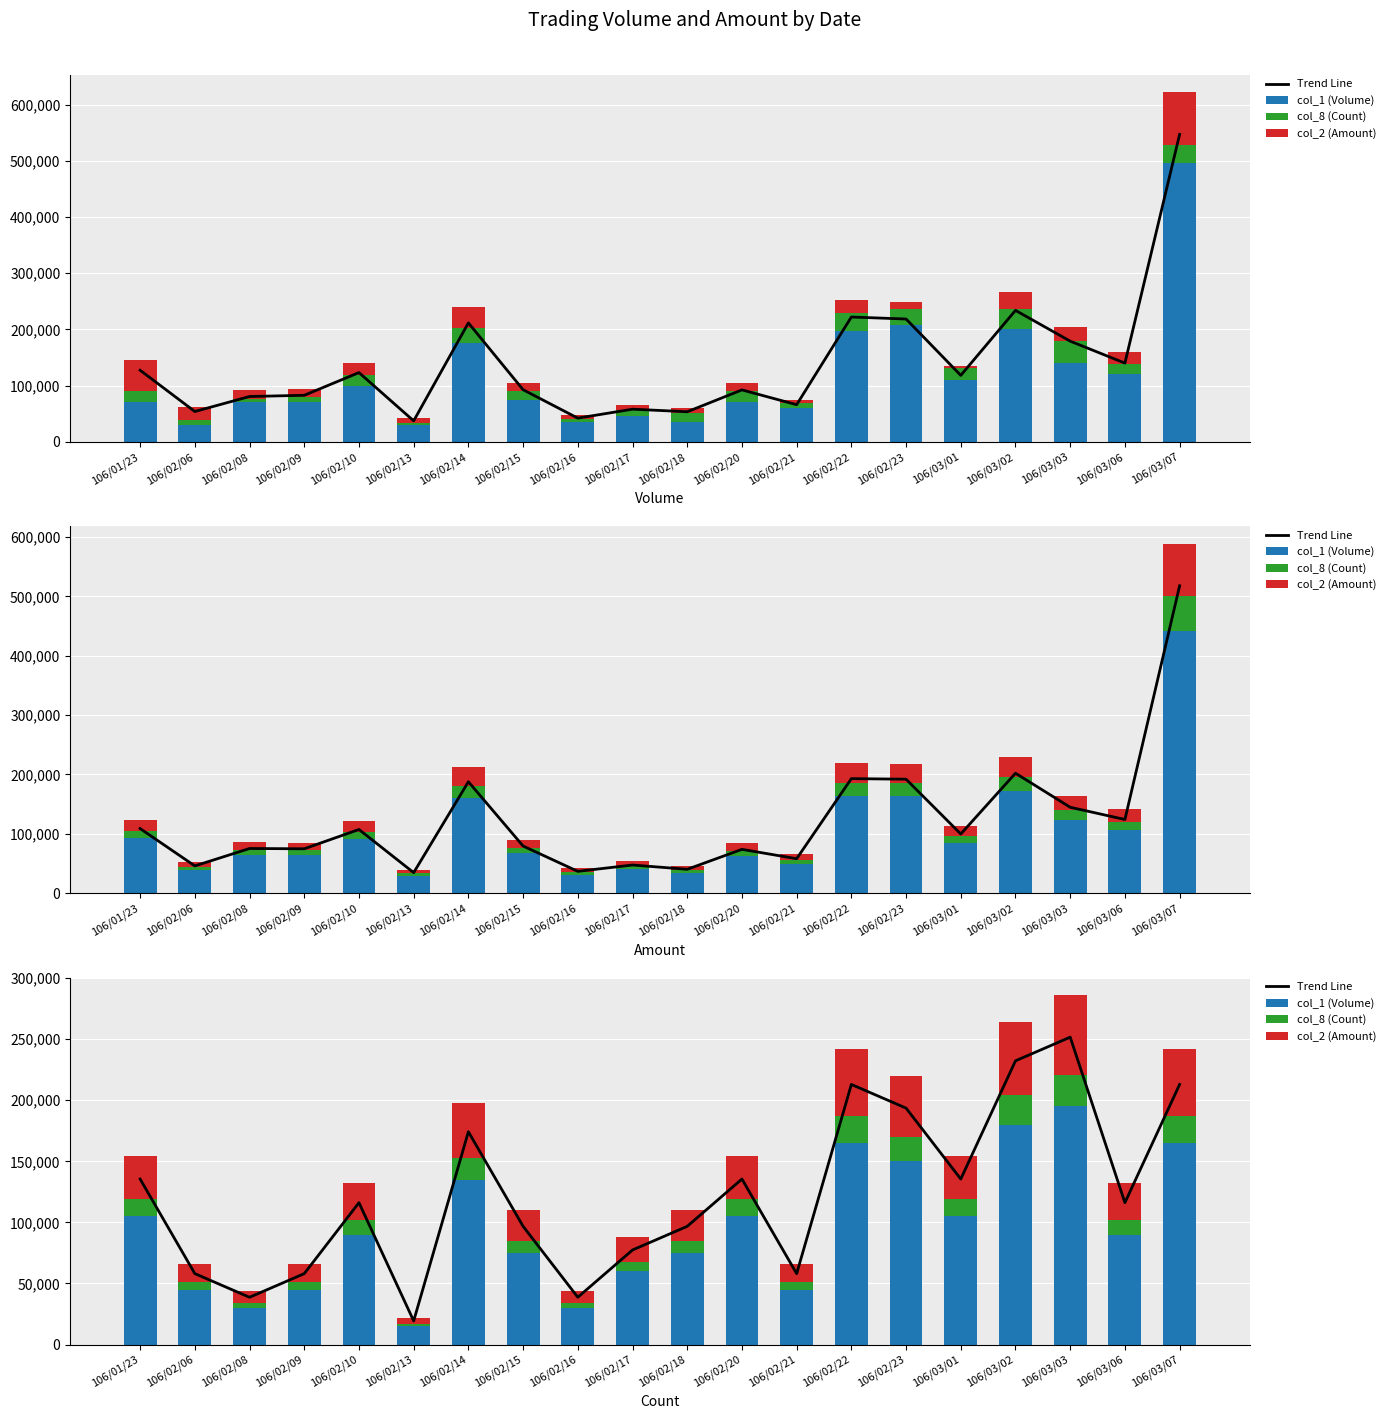

Reading right to left, extract all data points from this chart.

Trend Line: 106/03/07=212960	106/03/06=116160	106/03/03=251680	106/03/02=232320	106/03/01=135520	106/02/23=193600	106/02/22=212960	106/02/21=58080	106/02/20=135520	106/02/18=96800	106/02/17=77440	106/02/16=38720	106/02/15=96800	106/02/14=174240	106/02/13=19360	106/02/10=116160	106/02/09=58080	106/02/08=38720	106/02/06=58080	106/01/23=135520
col_1 (Volume): 106/03/07=165000	106/03/06=90000	106/03/03=195000	106/03/02=180000	106/03/01=105000	106/02/23=150000	106/02/22=165000	106/02/21=45000	106/02/20=105000	106/02/18=75000	106/02/17=60000	106/02/16=30000	106/02/15=75000	106/02/14=135000	106/02/13=15000	106/02/10=90000	106/02/09=45000	106/02/08=30000	106/02/06=45000	106/01/23=105000
col_8 (Count): 106/03/07=22000	106/03/06=12000	106/03/03=26000	106/03/02=24000	106/03/01=14000	106/02/23=20000	106/02/22=22000	106/02/21=6000	106/02/20=14000	106/02/18=10000	106/02/17=8000	106/02/16=4000	106/02/15=10000	106/02/14=18000	106/02/13=2000	106/02/10=12000	106/02/09=6000	106/02/08=4000	106/02/06=6000	106/01/23=14000
col_2 (Amount): 106/03/07=55000	106/03/06=30000	106/03/03=65000	106/03/02=60000	106/03/01=35000	106/02/23=50000	106/02/22=55000	106/02/21=15000	106/02/20=35000	106/02/18=25000	106/02/17=20000	106/02/16=10000	106/02/15=25000	106/02/14=45000	106/02/13=5000	106/02/10=30000	106/02/09=15000	106/02/08=10000	106/02/06=15000	106/01/23=35000